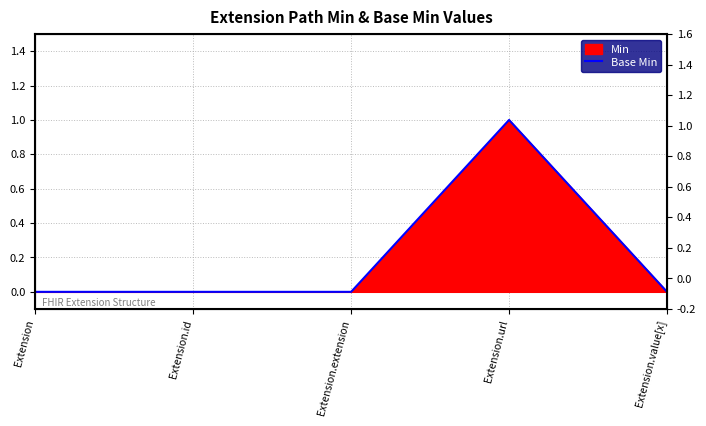

List the labels in order of value, smallest first.

Extension, Extension.id, Extension.extension, Extension.value[x], Extension.url